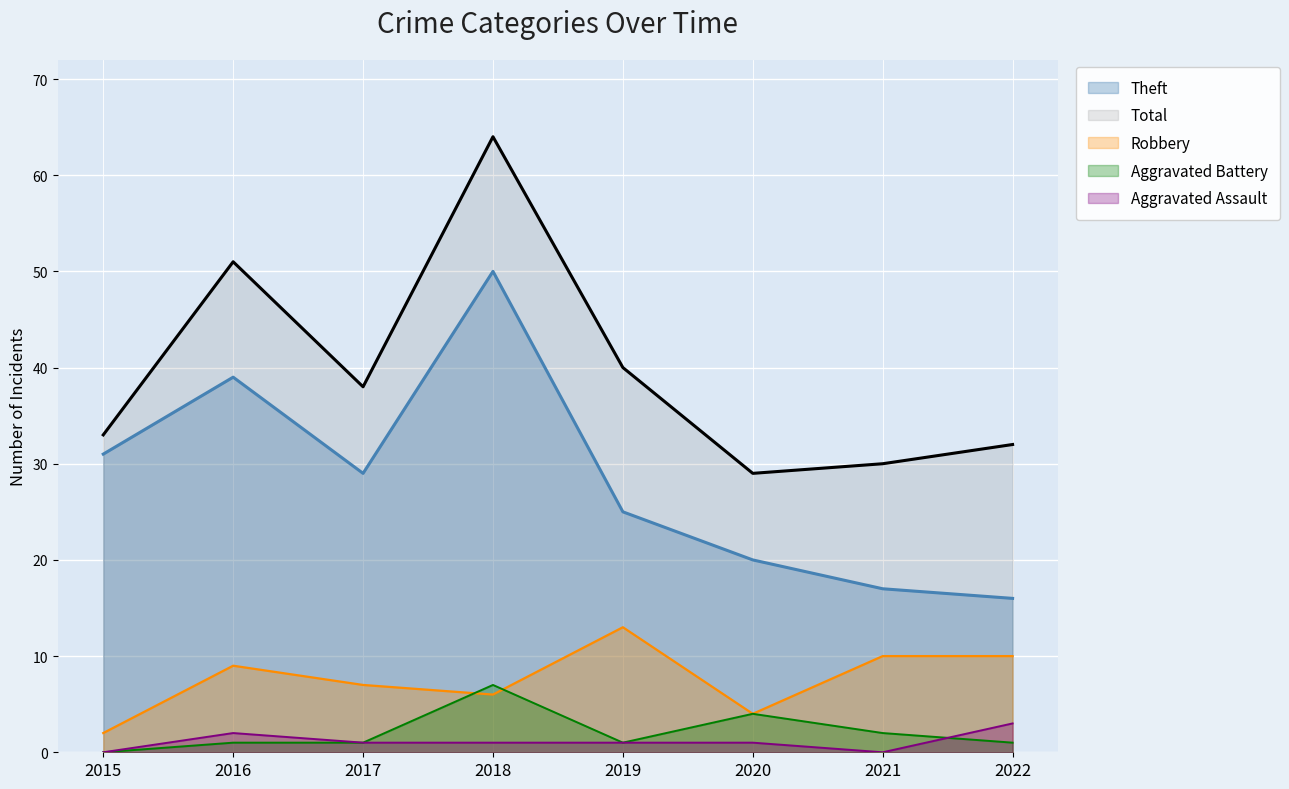

Reading left to right, list all the values displayed in this chart.

Theft: 2015=31	2016=39	2017=29	2018=50	2019=25	2020=20	2021=17	2022=16
Robbery: 2015=2	2016=9	2017=7	2018=6	2019=13	2020=4	2021=10	2022=10
Aggravated Battery: 2015=0	2016=1	2017=1	2018=7	2019=1	2020=4	2021=2	2022=1
Aggravated Assault: 2015=0	2016=2	2017=1	2018=1	2019=1	2020=1	2021=0	2022=3
Total: 2015=33	2016=51	2017=38	2018=64	2019=40	2020=29	2021=30	2022=32